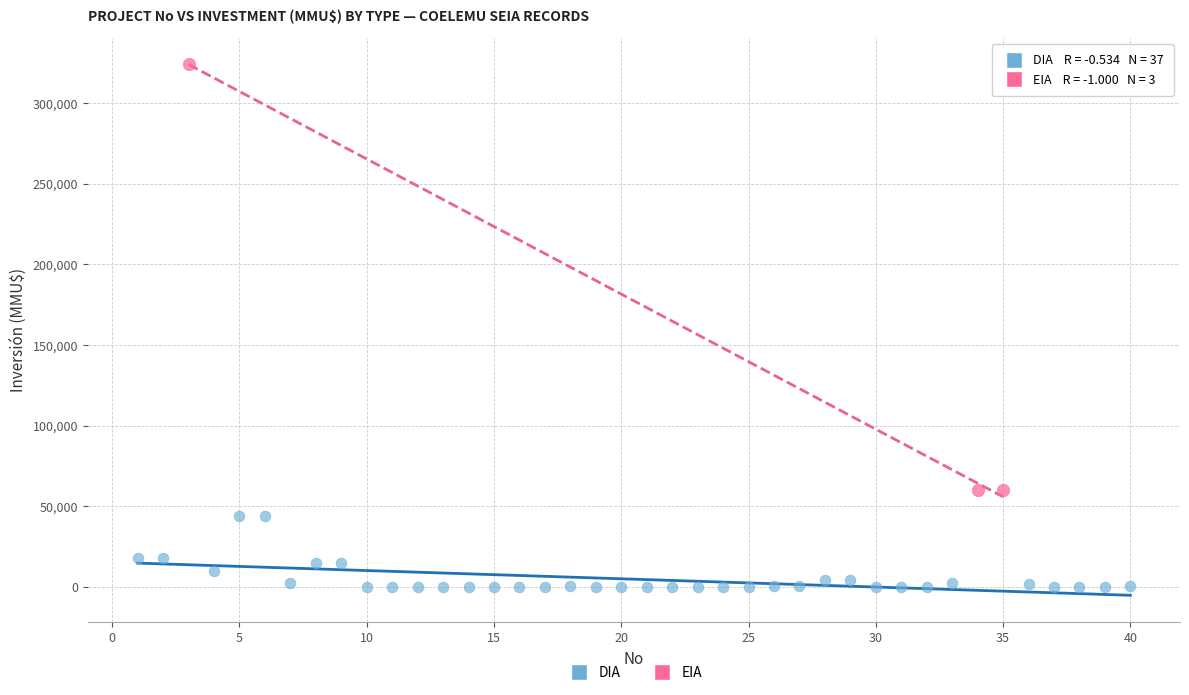

Which series has the largest Y range (max minus min)?

EIA